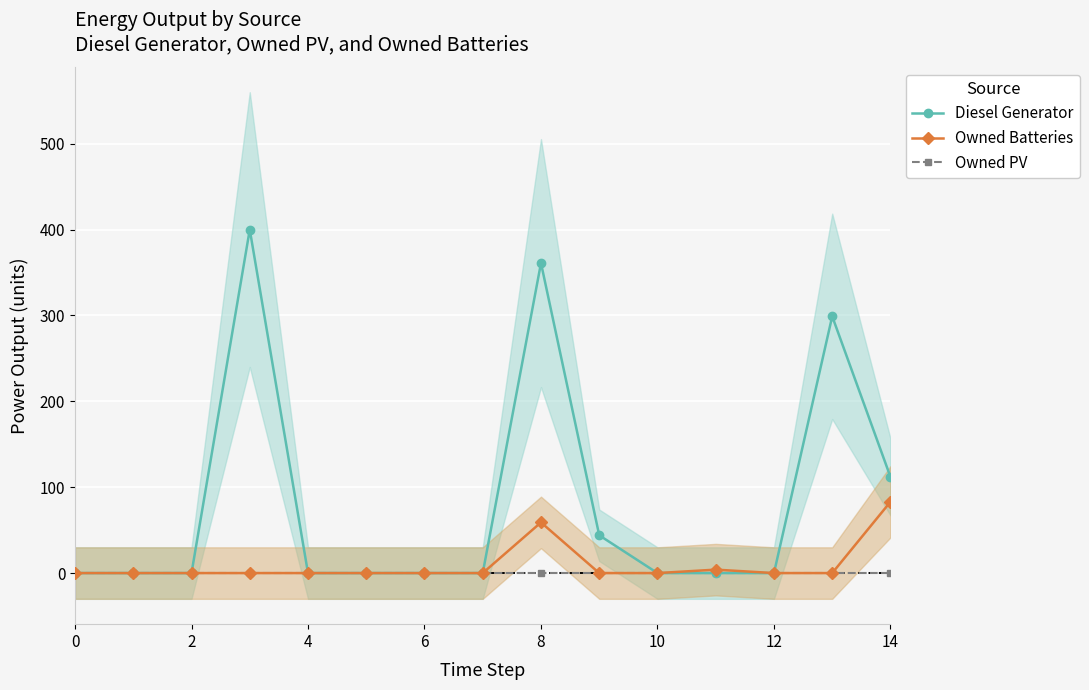

Which series has the largest range (max minus min)?

Diesel Generator